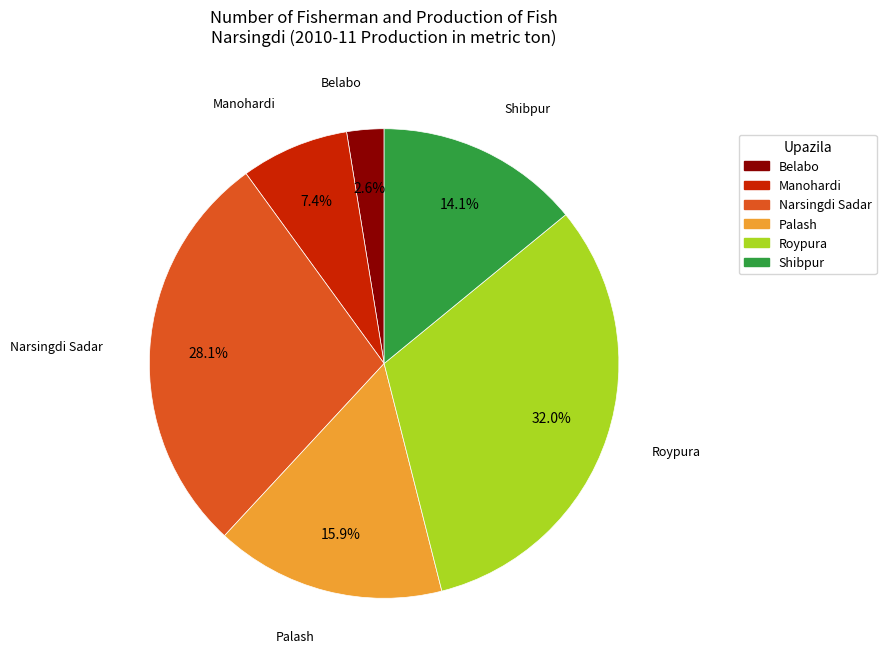

What is the ratio of the value at Narsingdi Sadar to the value at Roypura?

0.9